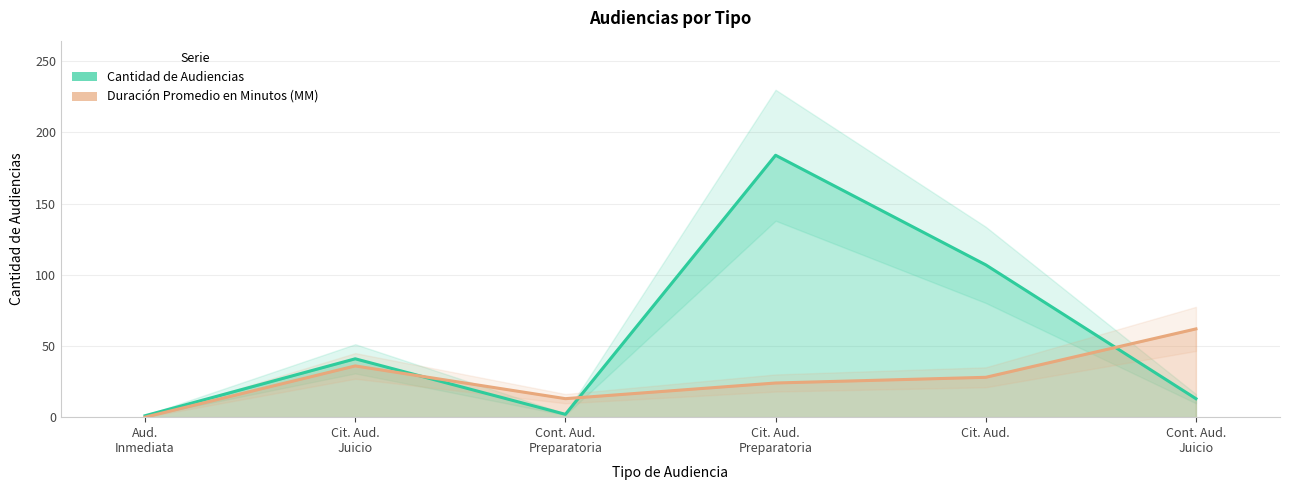

How many distinct data groups are displayed?

2